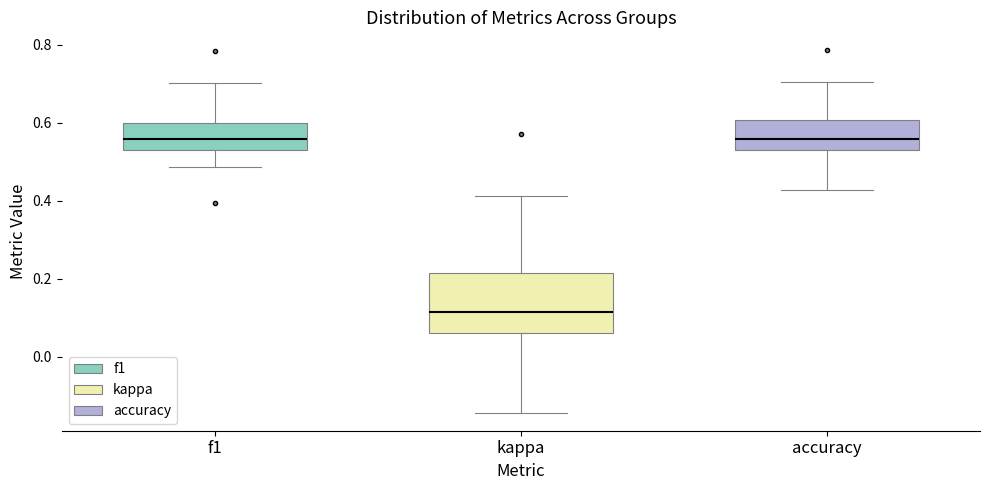

Reading left to right, transcribe this box plot: for each box, give where its median line is, the range the box spans, and where its two whiskers end, as read against the y-axis. The values are not printed on the chart, so give them approximately, as read against the axis.

f1: median 0.56, box 0.52 to 0.60, whiskers 0.48 to 0.70
kappa: median 0.12, box 0.06 to 0.22, whiskers -0.14 to 0.42
accuracy: median 0.56, box 0.54 to 0.60, whiskers 0.42 to 0.70